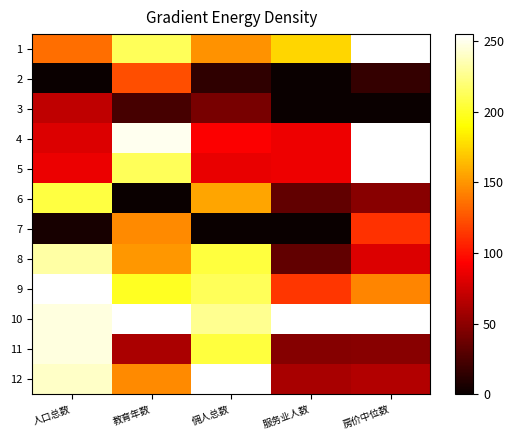

True or false: 7 has a value of 65.9 at 房价中位数.

False